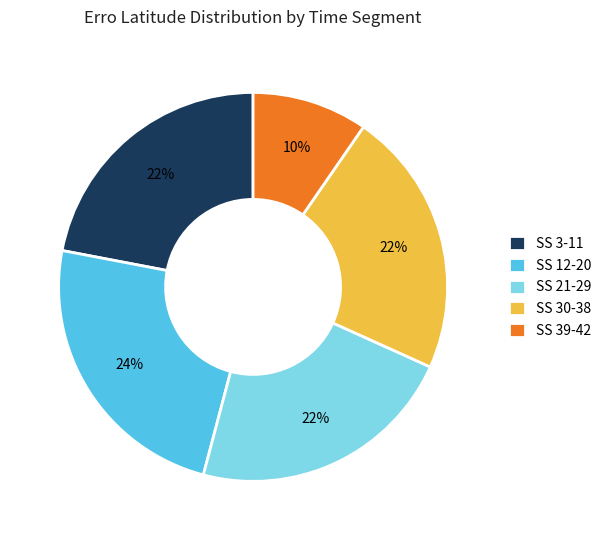

Which slice is the smallest?

SS 39-42